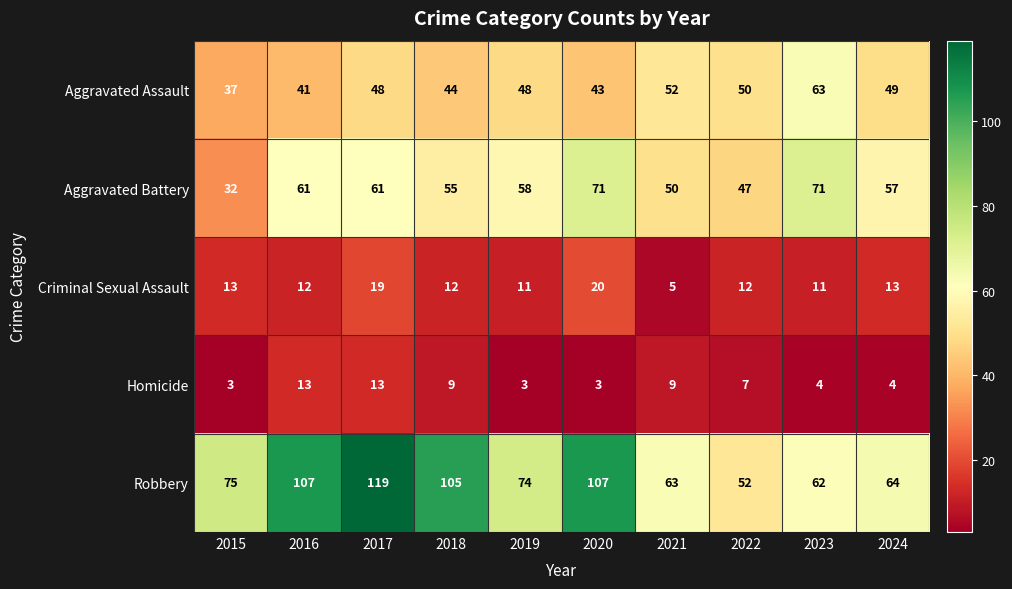

What is the total value across all series at 2015?

160